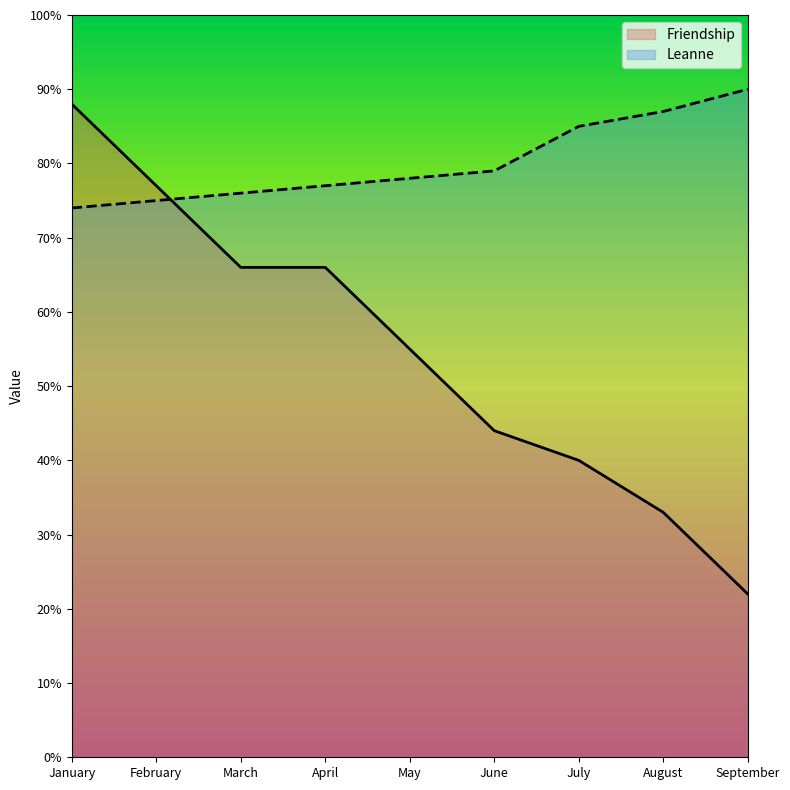

What is the maximum value for Friendship?

88